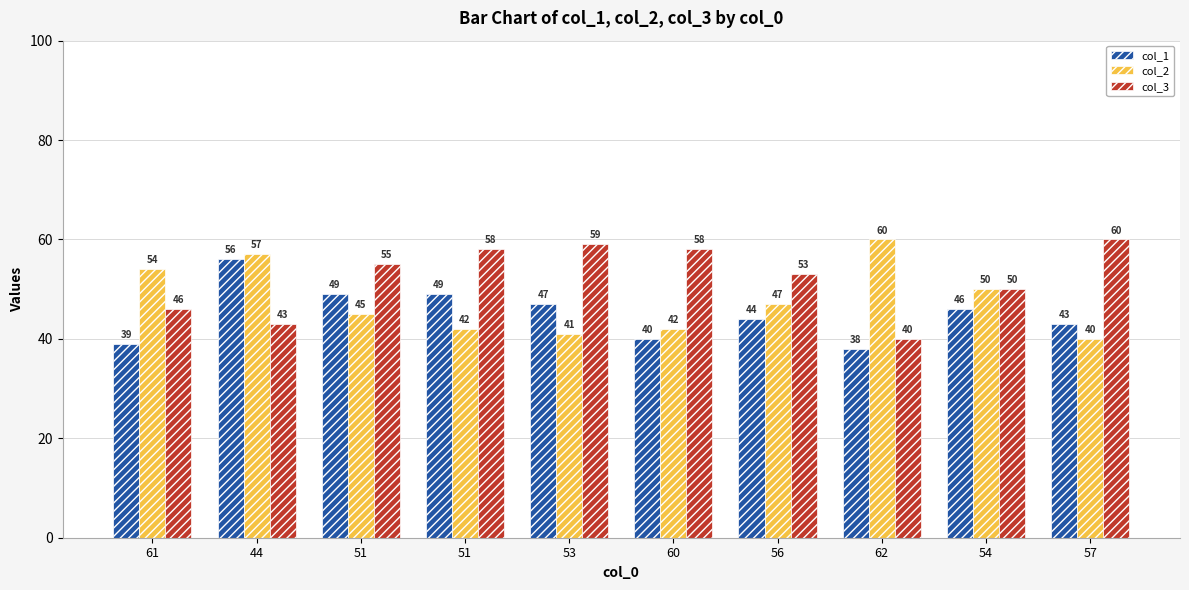

What is the sum of the col_1 values at 61 and 56?

83